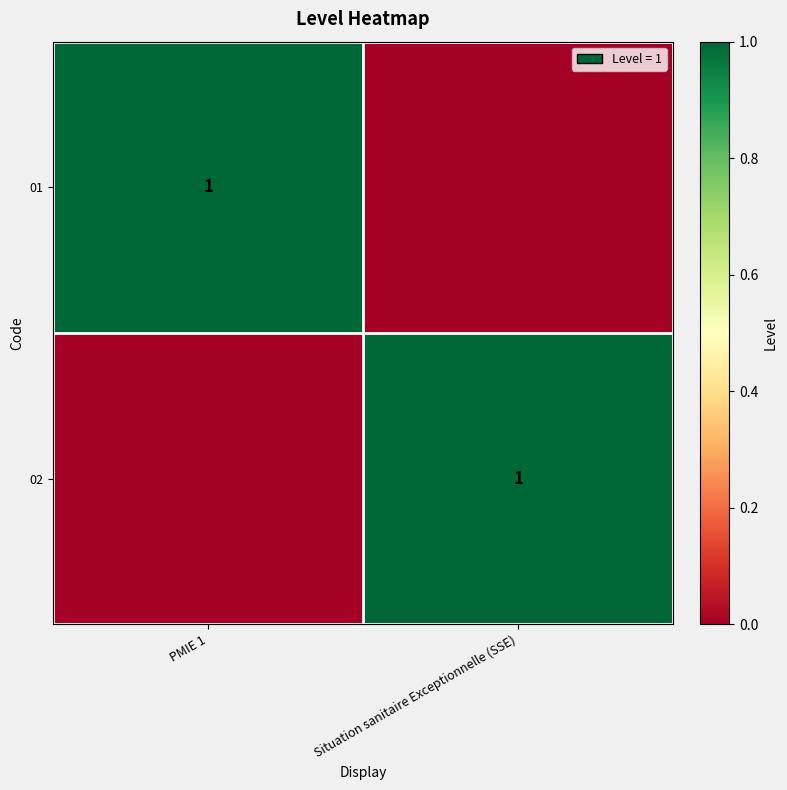

Is it true that 02 equals 2 at Situation sanitaire Exceptionnelle (SSE)?

False